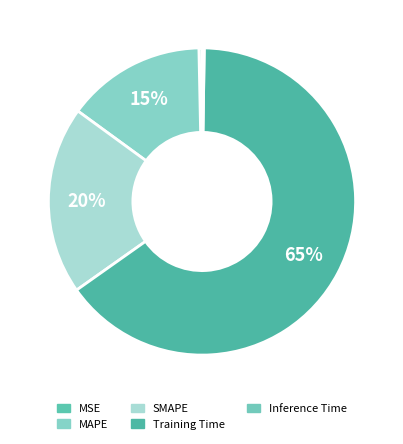

To the nearest percent, what is the difference between the MAPE and Training Time slice percentages?

50%